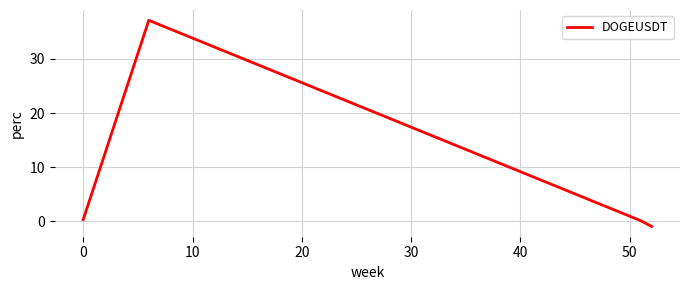

How many categories are shown in the chart?

4